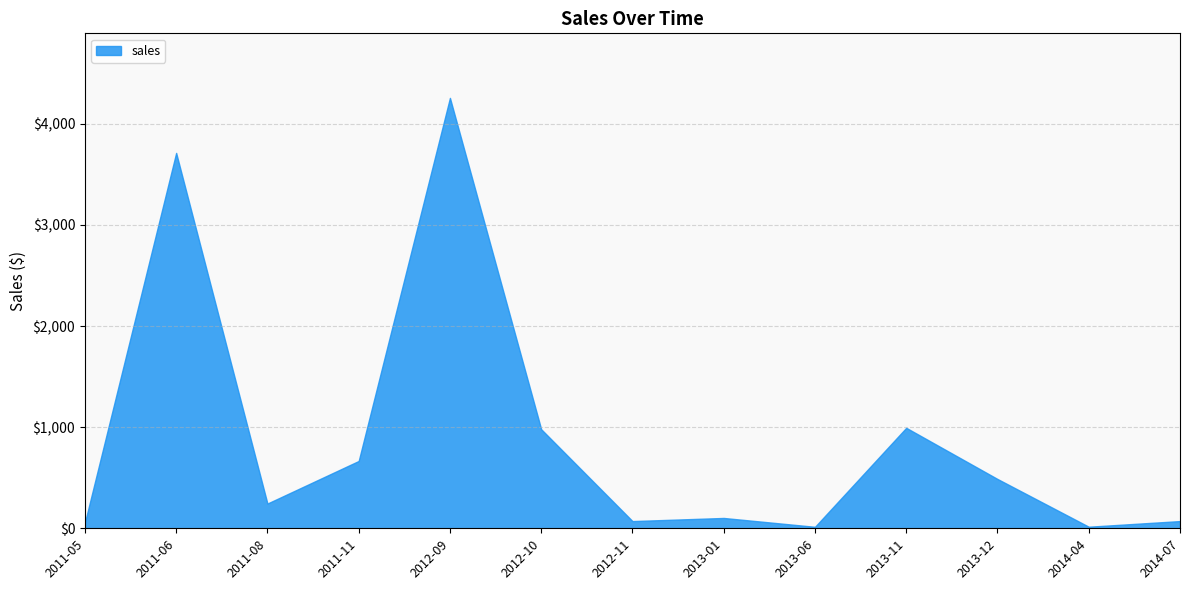

What is the change in value from 2013-06 to 2014-04?

+0.9